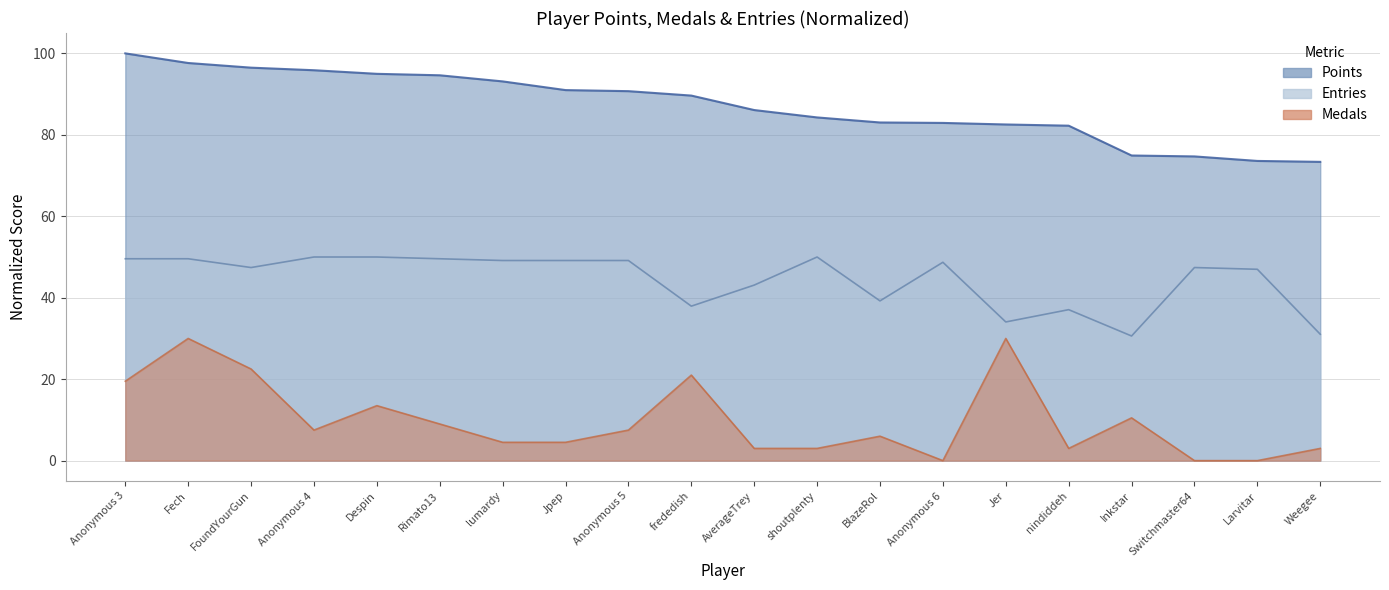

How many values in the Medals series are below 7?

10